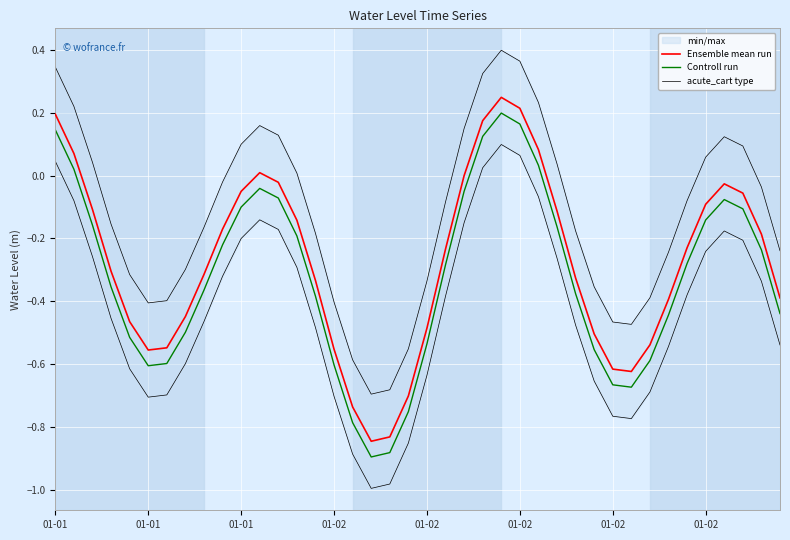

What are all the series names shown in the legend?

Ensemble mean run, Controll run, acute_cart type